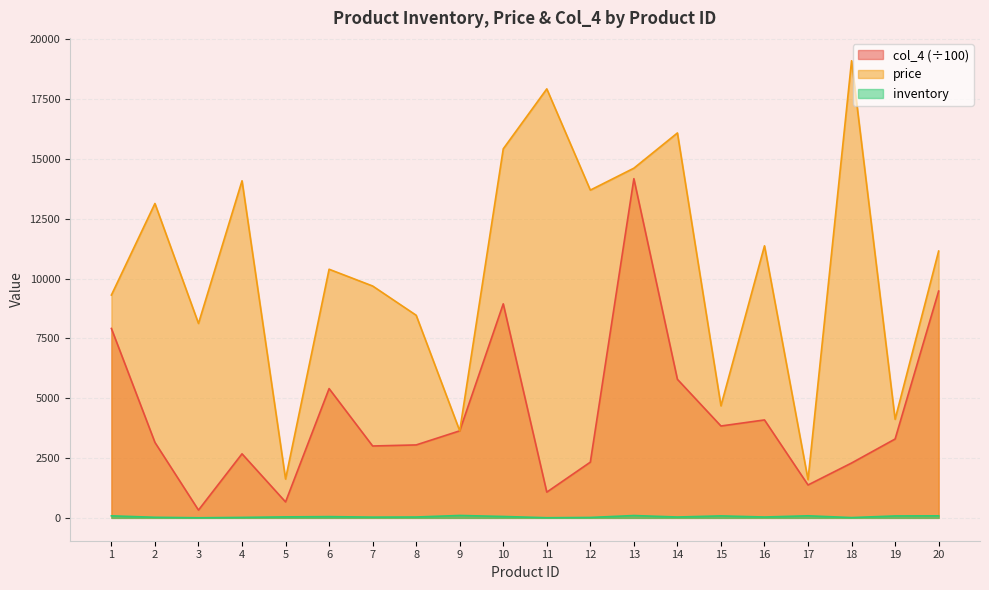

Does the chart have visible grid lines?

Yes